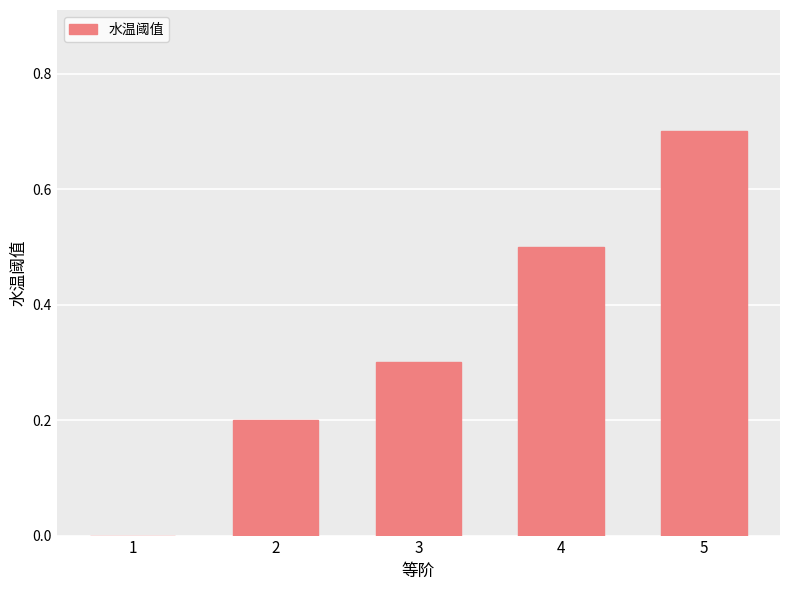

What is the change in value from 2 to 4?

+0.3